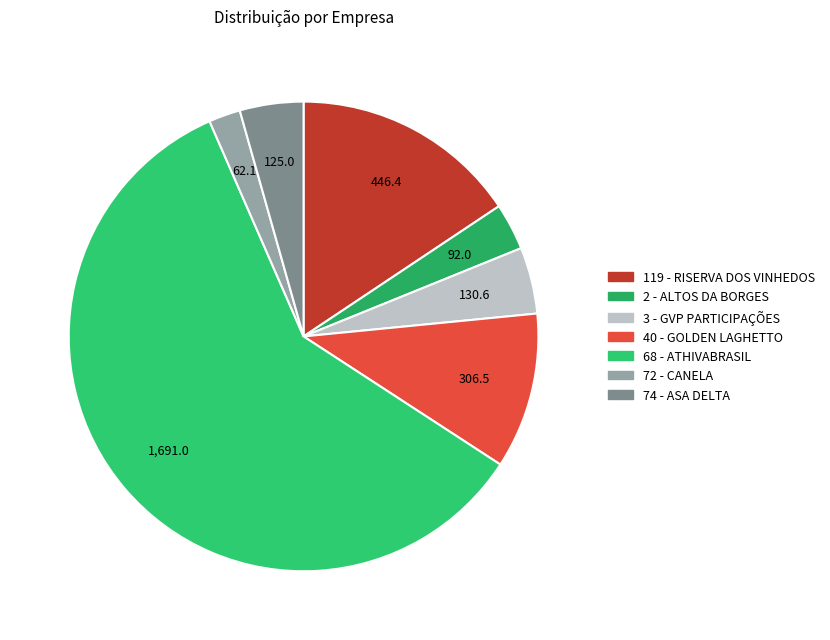

What is the largest slice in the pie chart?

68 - ATHIVABRASIL